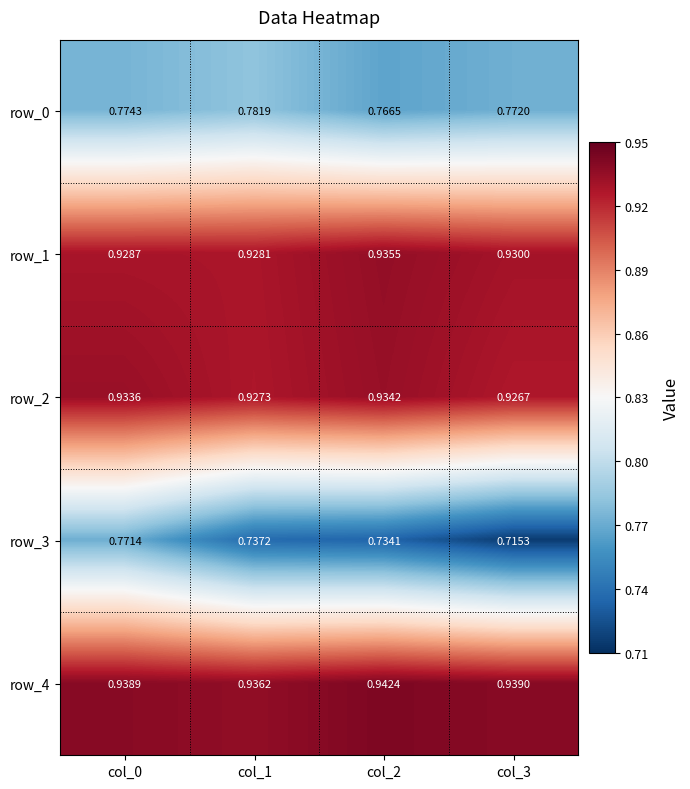

What is the sum of the row_1 values at col_2 and col_3?

1.9